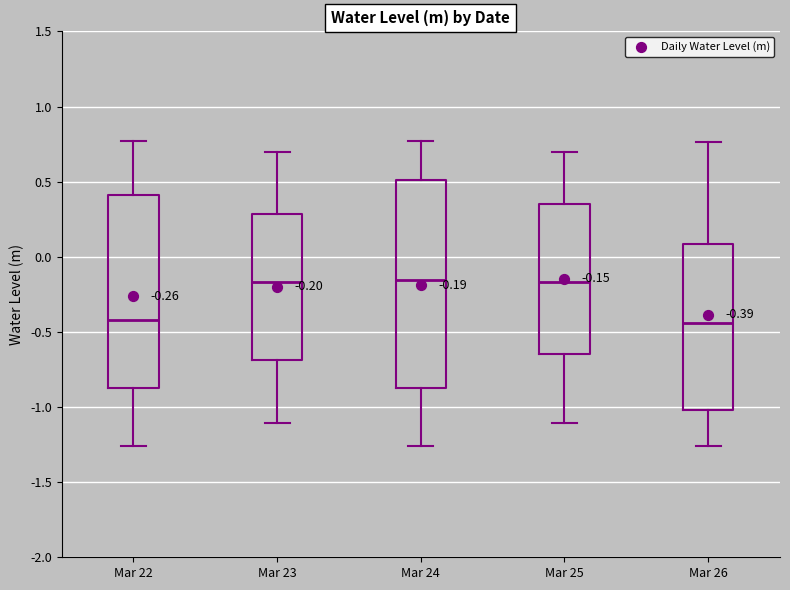

Comparing the boxes themselves (not the whiskers), which one is the tallest?

Mar 24